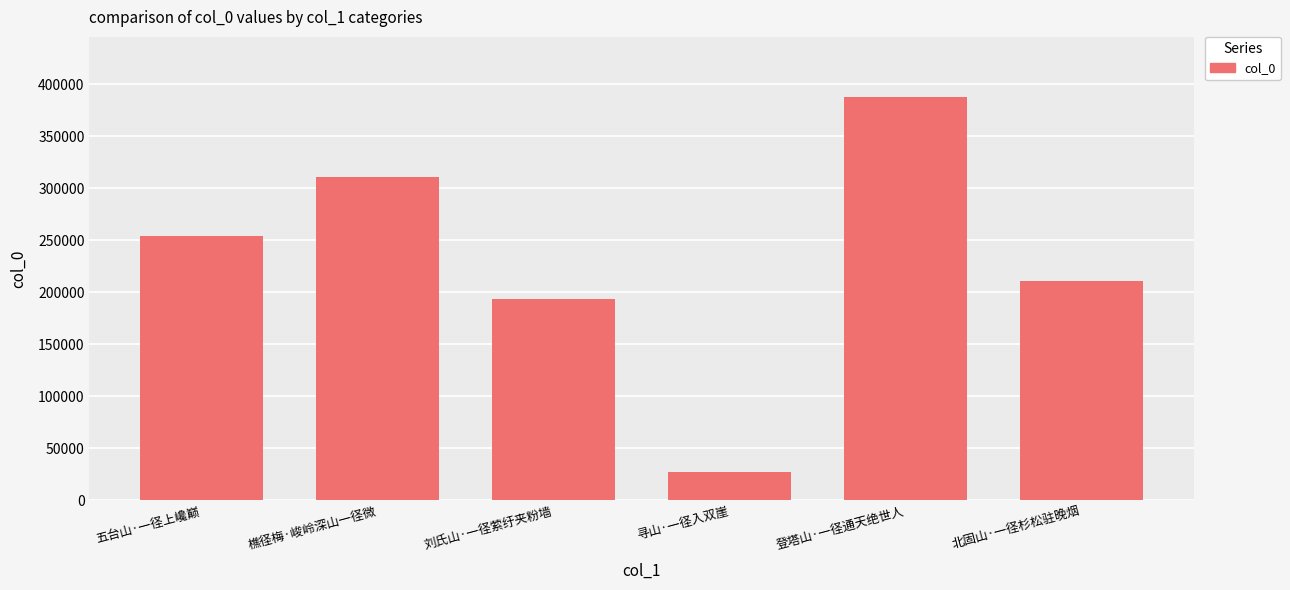

The value at 刘氏山·一径萦纡夹粉墙 is 255102. True or false?

False